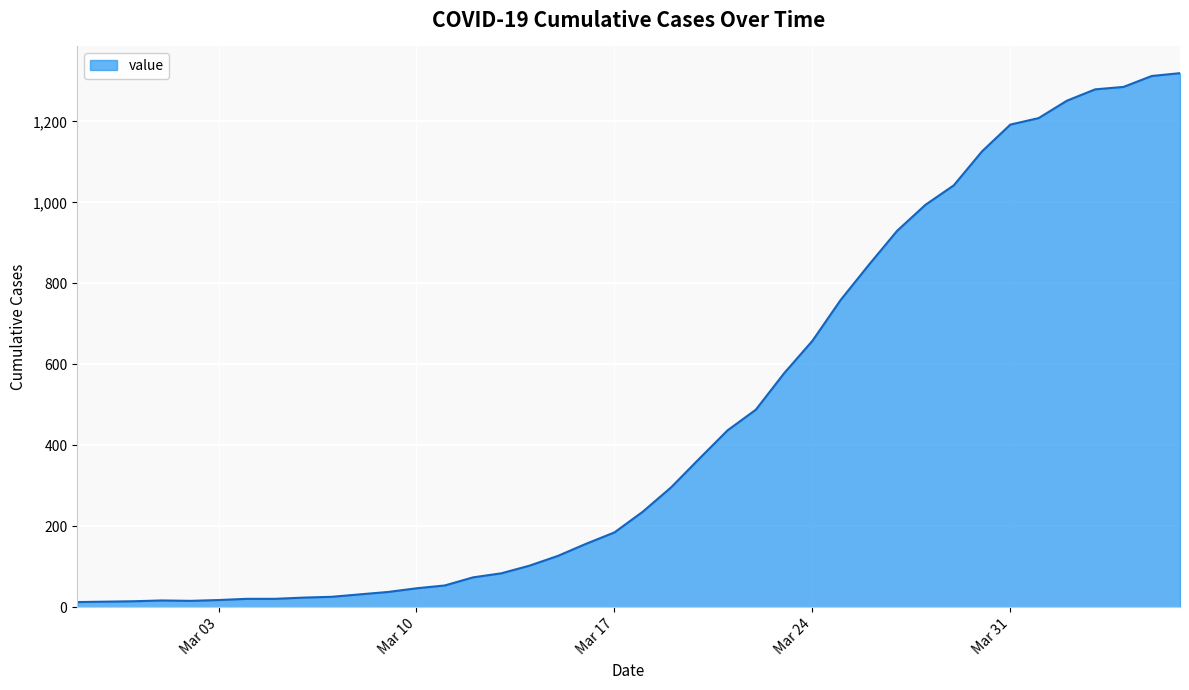

What is the difference between the maximum and minimum values?

1306